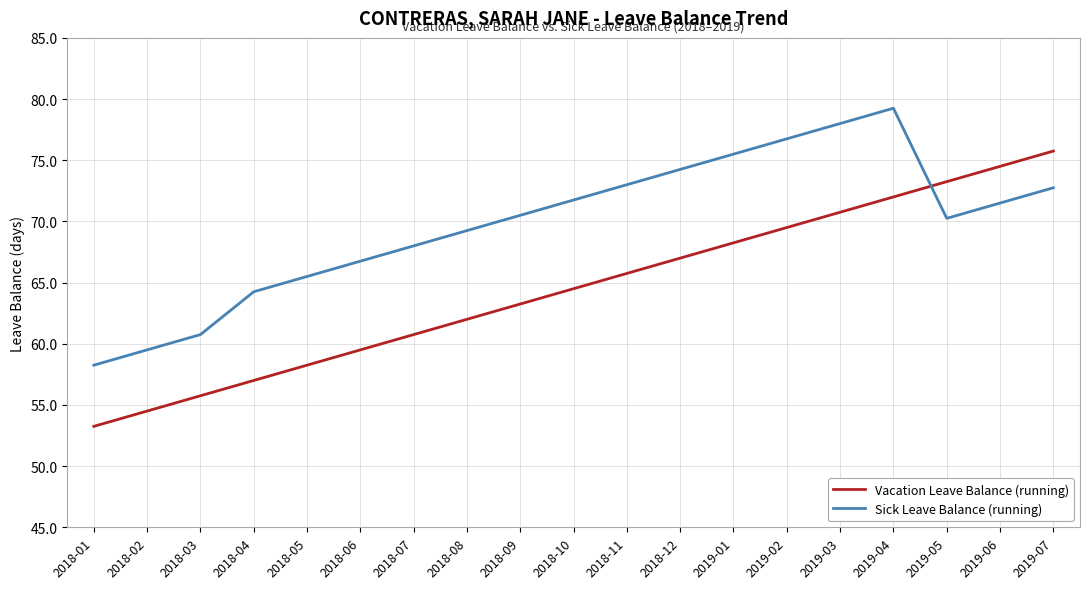

What is the total value across all series at 2019-03?

148.8